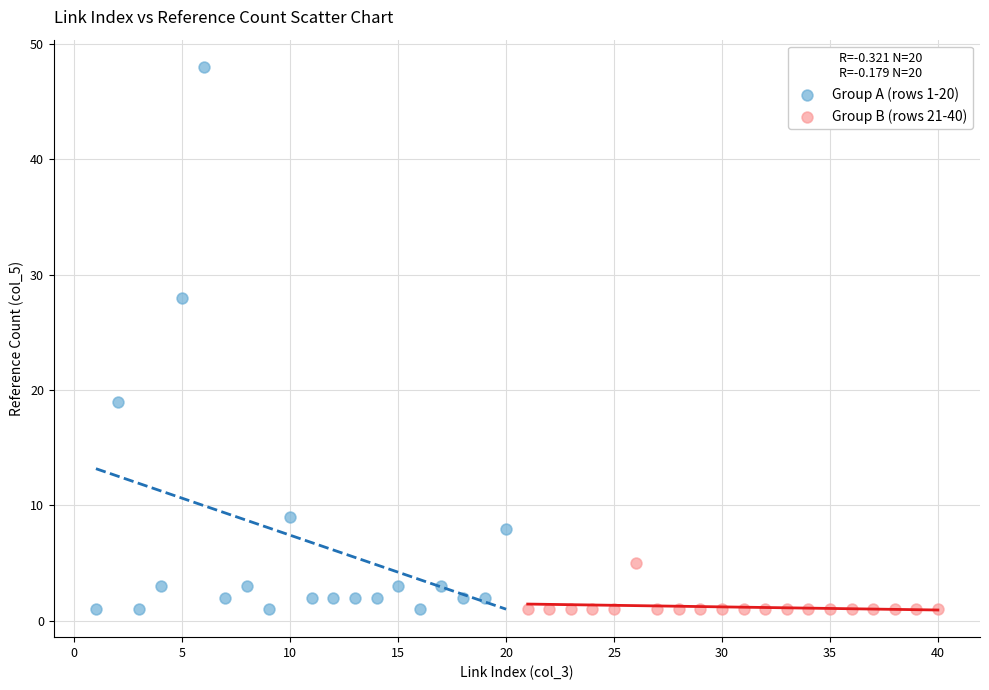

What are all the series names shown in the legend?

Group A (rows 1-20), Group B (rows 21-40)